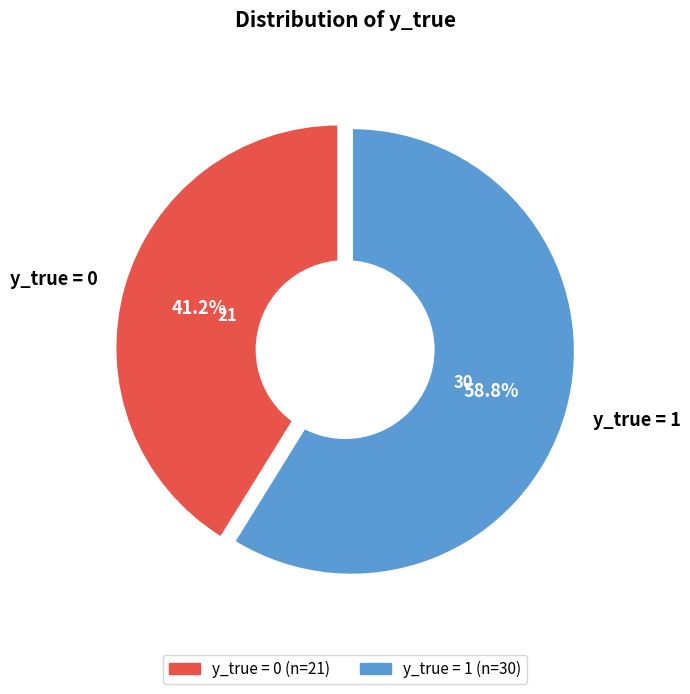

To the nearest percent, what percentage of the pie is y_true = 1?

59%